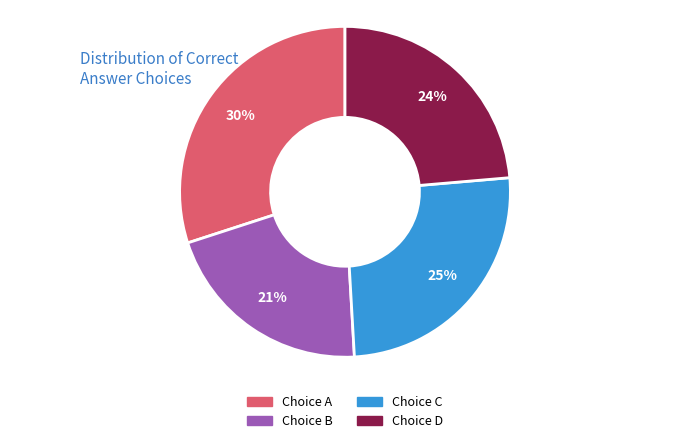

Does any single category account for the majority?

No